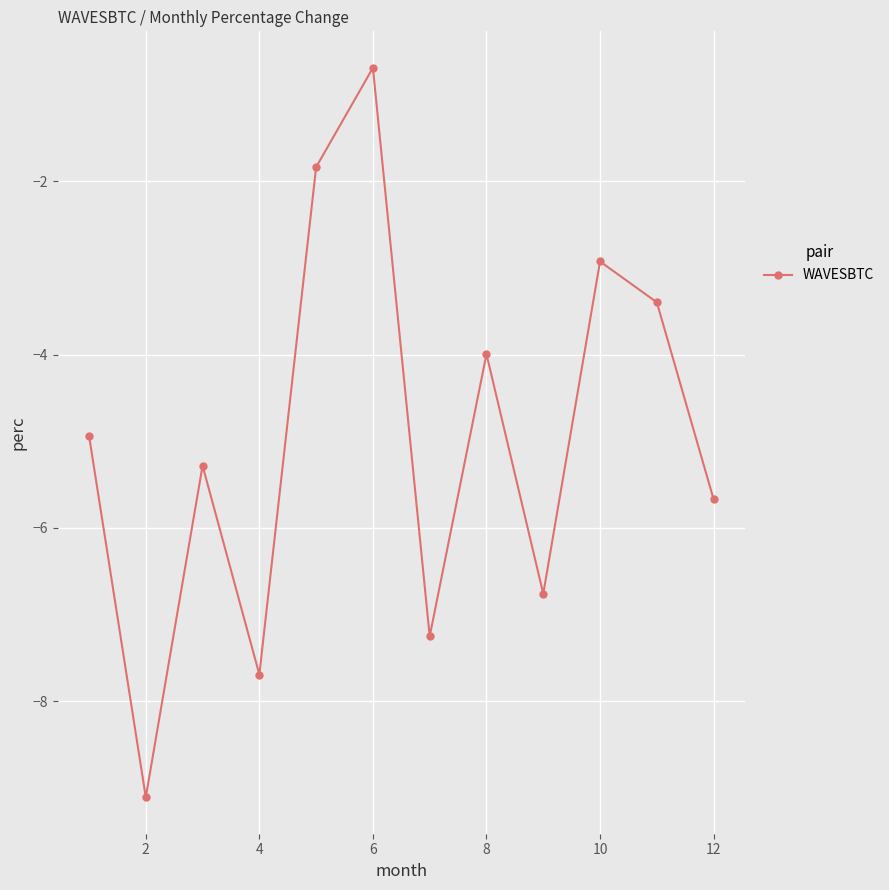

What is the maximum value shown in the chart?

-0.7